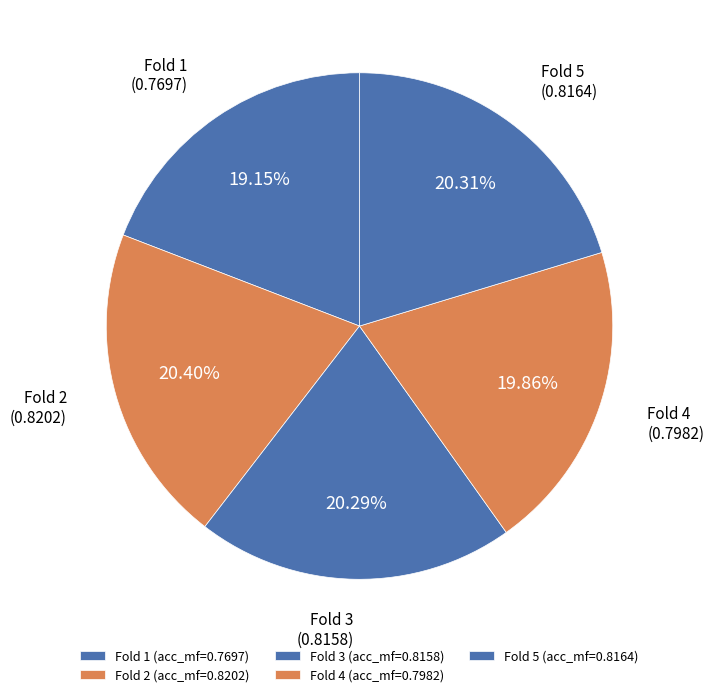

To the nearest percent, what is the difference between the largest and smallest slice percentages?

1%